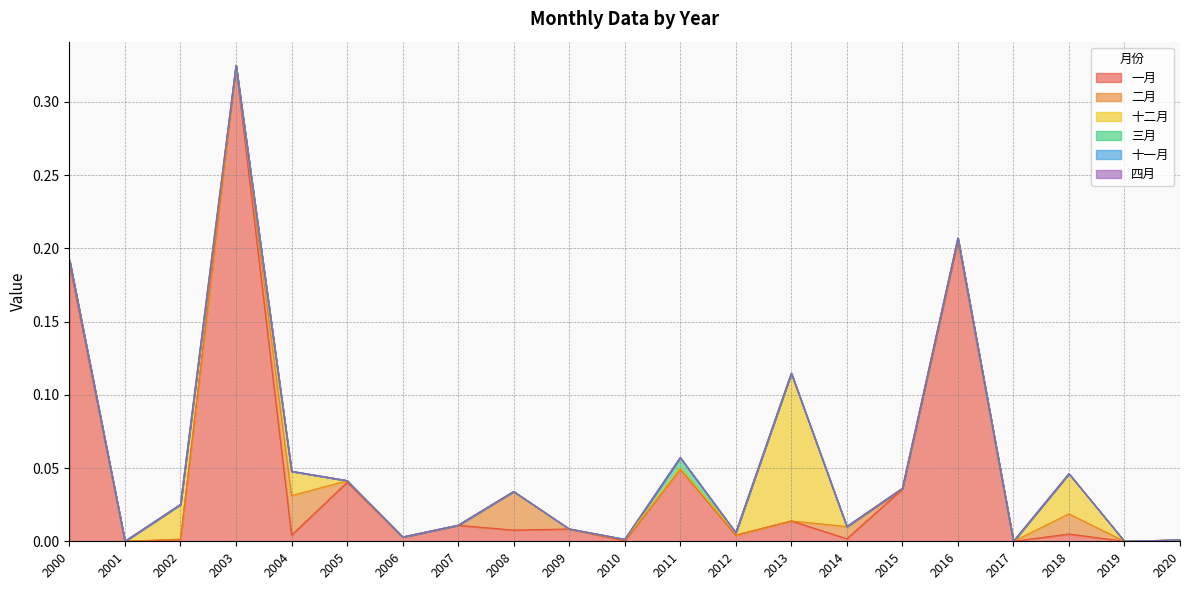

At which category does the chart reach its minimum across all series?

2001